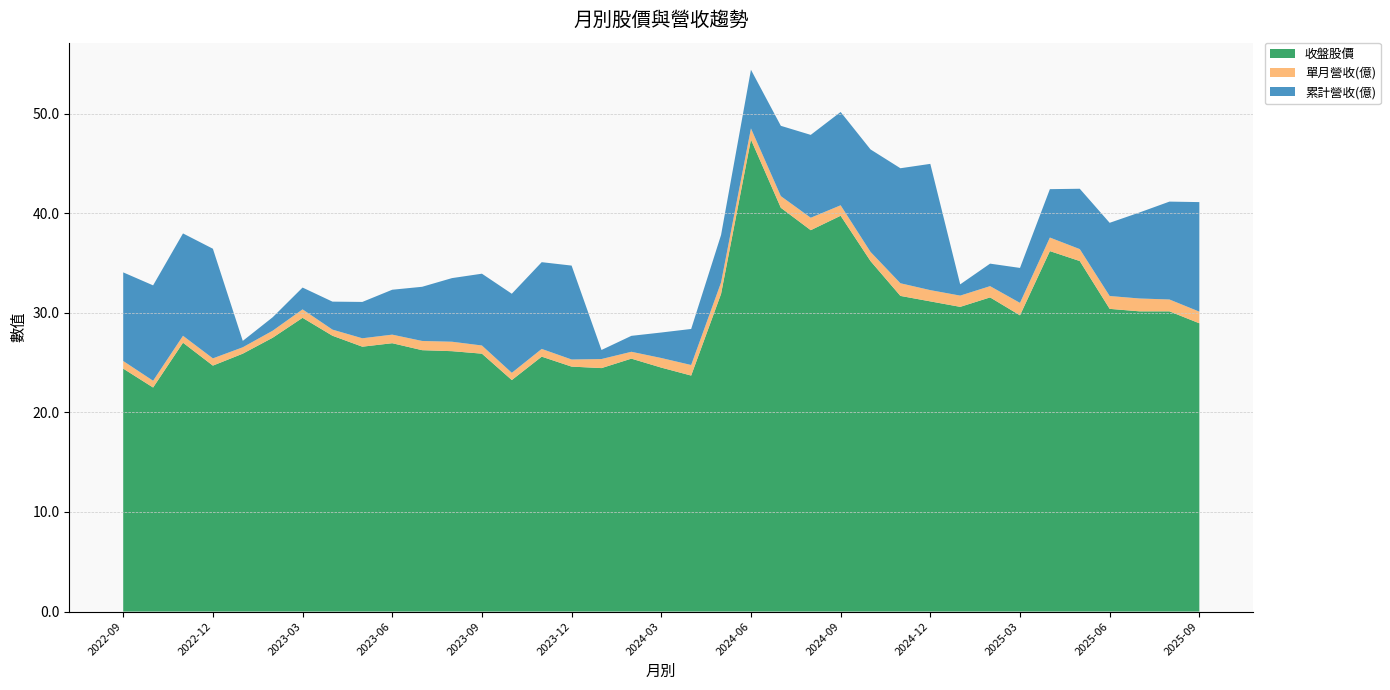

Reading left to right, transcribe all the data shown in this chart.

收盤股價: 2022-09=24.4	2022-10=22.5	2022-11=27.0	2022-12=24.7	2023-01=25.9	2023-02=27.5	2023-03=29.5	2023-04=27.7	2023-05=26.6	2023-06=26.9	2023-07=26.2	2023-08=26.1	2023-09=25.9	2023-10=23.2	2023-11=25.6	2023-12=24.6	2024-01=24.4	2024-02=25.4	2024-03=24.5	2024-04=23.7	2024-05=31.9	2024-06=47.4	2024-07=40.5	2024-08=38.3	2024-09=39.8	2024-10=35.2	2024-11=31.7	2024-12=31.1	2025-01=30.6	2025-02=31.6	2025-03=29.8	2025-04=36.2	2025-05=35.2	2025-06=30.4	2025-07=30.1	2025-08=30.1	2025-09=28.9
單月營收(億): 2022-09=0.8	2022-10=0.7	2022-11=0.7	2022-12=0.7	2023-01=0.6	2023-02=0.7	2023-03=0.8	2023-04=0.6	2023-05=0.8	2023-06=0.9	2023-07=0.9	2023-08=0.9	2023-09=0.8	2023-10=0.7	2023-11=0.8	2023-12=0.7	2024-01=0.9	2024-02=0.7	2024-03=1.0	2024-04=1.1	2024-05=1.1	2024-06=1.1	2024-07=1.2	2024-08=1.2	2024-09=1.1	2024-10=0.9	2024-11=1.3	2024-12=1.1	2025-01=1.1	2025-02=1.1	2025-03=1.2	2025-04=1.4	2025-05=1.2	2025-06=1.3	2025-07=1.3	2025-08=1.2	2025-09=1.2
累計營收(億): 2022-09=8.9	2022-10=9.6	2022-11=10.3	2022-12=11.0	2023-01=0.6	2023-02=1.4	2023-03=2.2	2023-04=2.8	2023-05=3.6	2023-06=4.5	2023-07=5.4	2023-08=6.4	2023-09=7.2	2023-10=7.9	2023-11=8.7	2023-12=9.4	2024-01=0.9	2024-02=1.6	2024-03=2.6	2024-04=3.6	2024-05=4.8	2024-06=5.9	2024-07=7.1	2024-08=8.3	2024-09=9.4	2024-10=10.3	2024-11=11.6	2024-12=12.7	2025-01=1.1	2025-02=2.3	2025-03=3.5	2025-04=4.9	2025-05=6.1	2025-06=7.3	2025-07=8.6	2025-08=9.8	2025-09=11.0